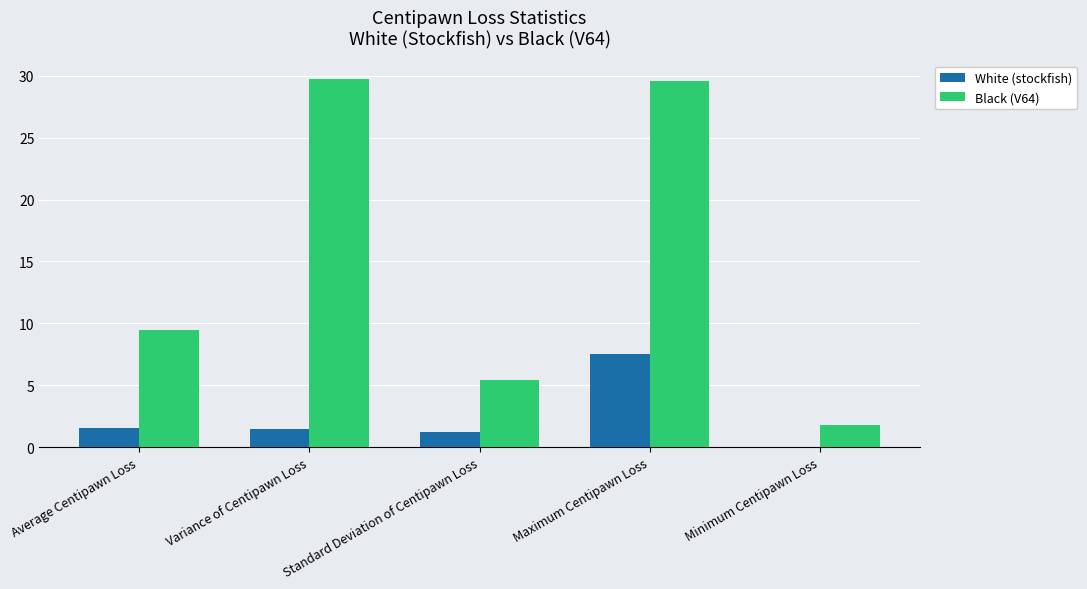

Where is Black (V64) nearest to the value 15?

Average Centipawn Loss